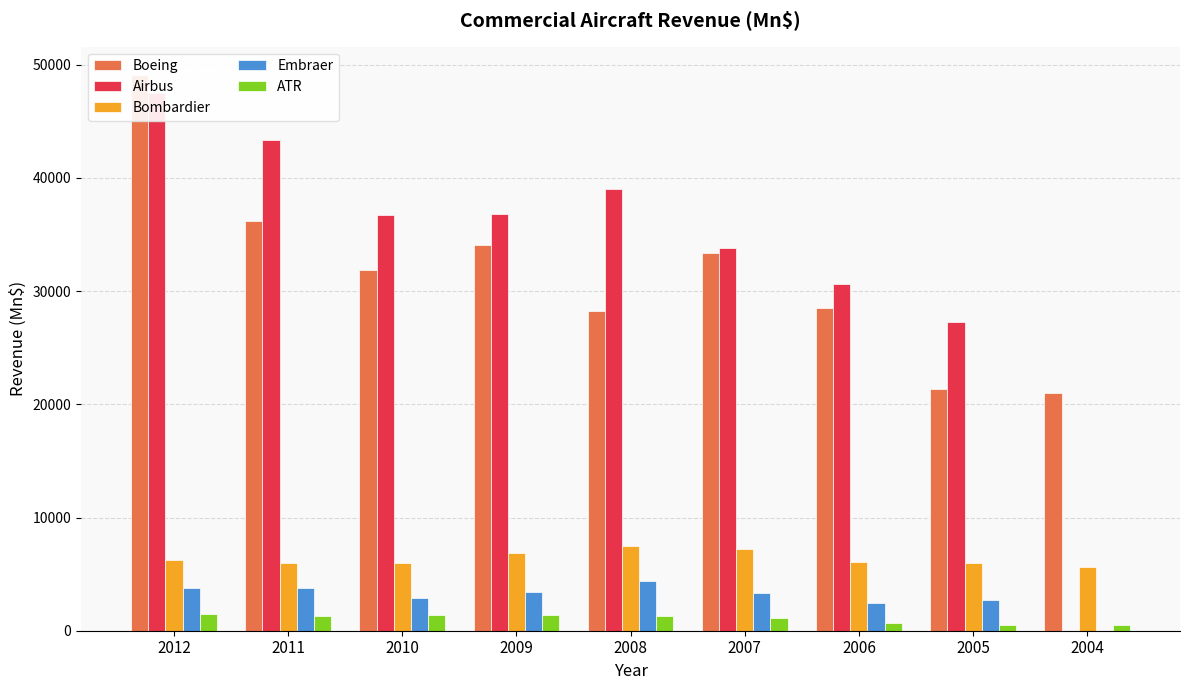

How many bars are there in each group?

5